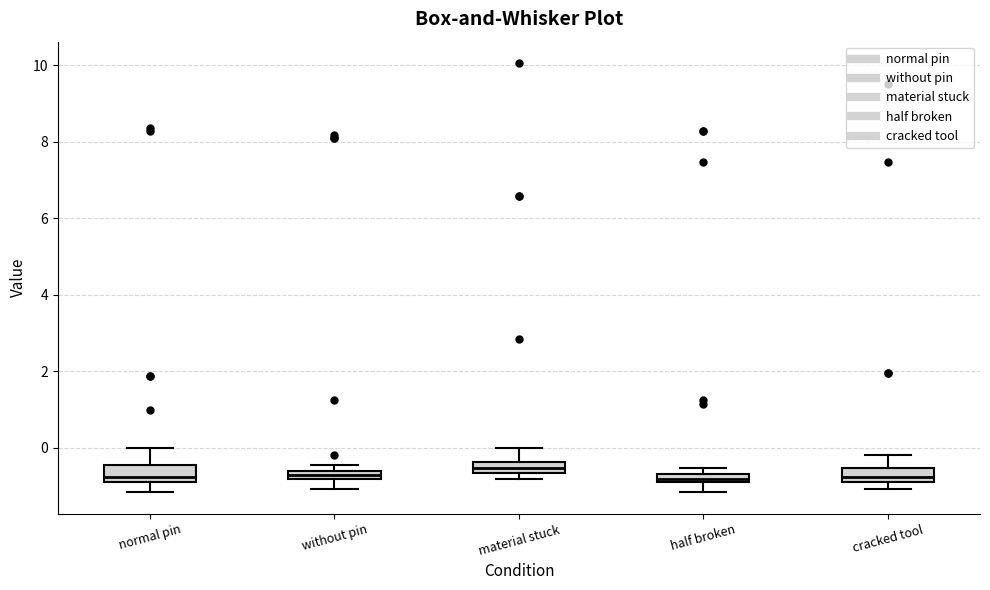

Where does the upper whisker of the box for material stuck end on the y-axis? The values are not printed on the chart, so give them approximately, as read against the axis.

0.0